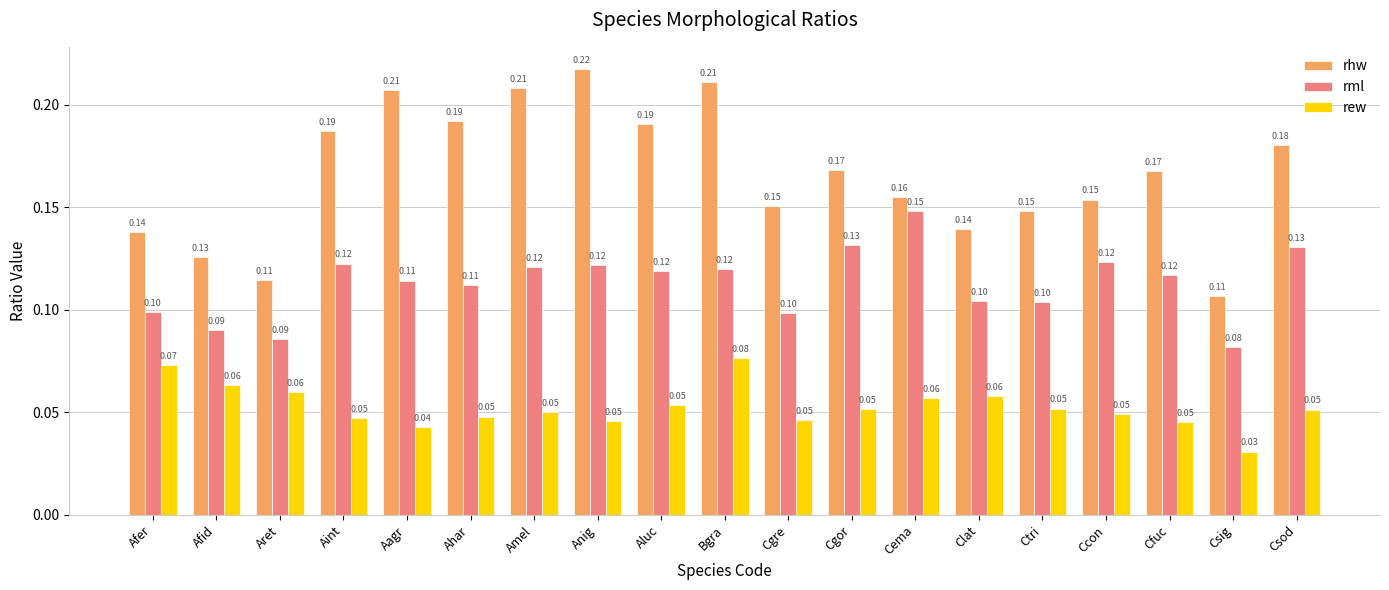

What is the sum of the rhw values at Clat and Cgor?

0.3